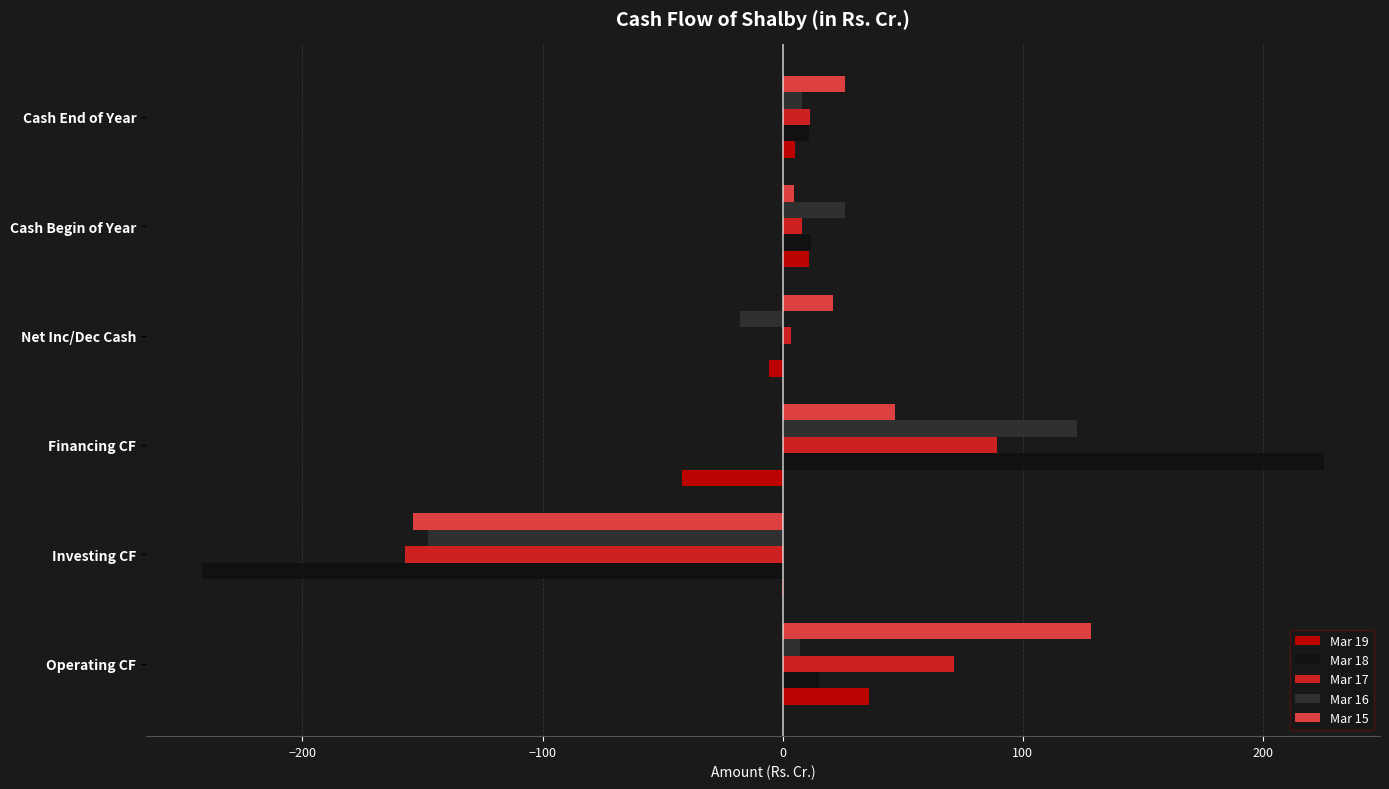

At which category is the sum across all series the highest?

Financing CF